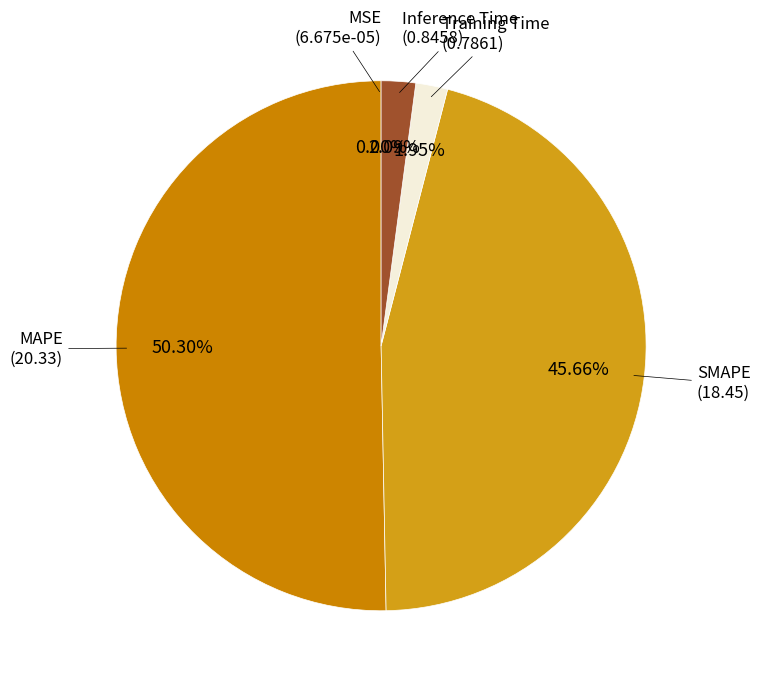

Which slice represents more than half of the pie?

MAPE